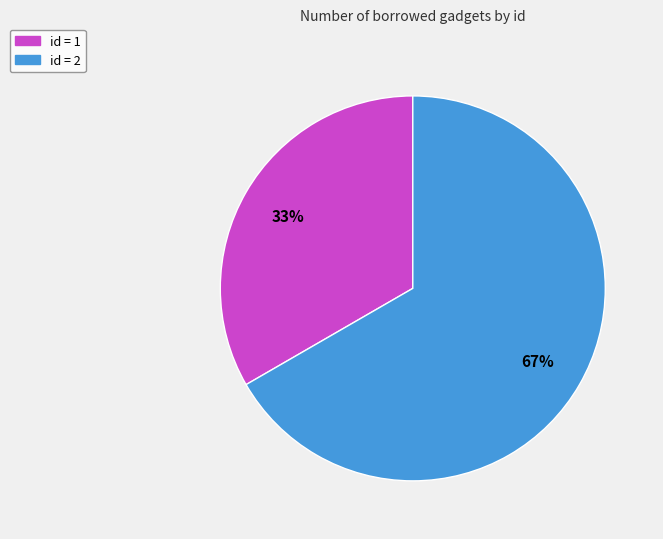

Does any single category account for the majority?

Yes